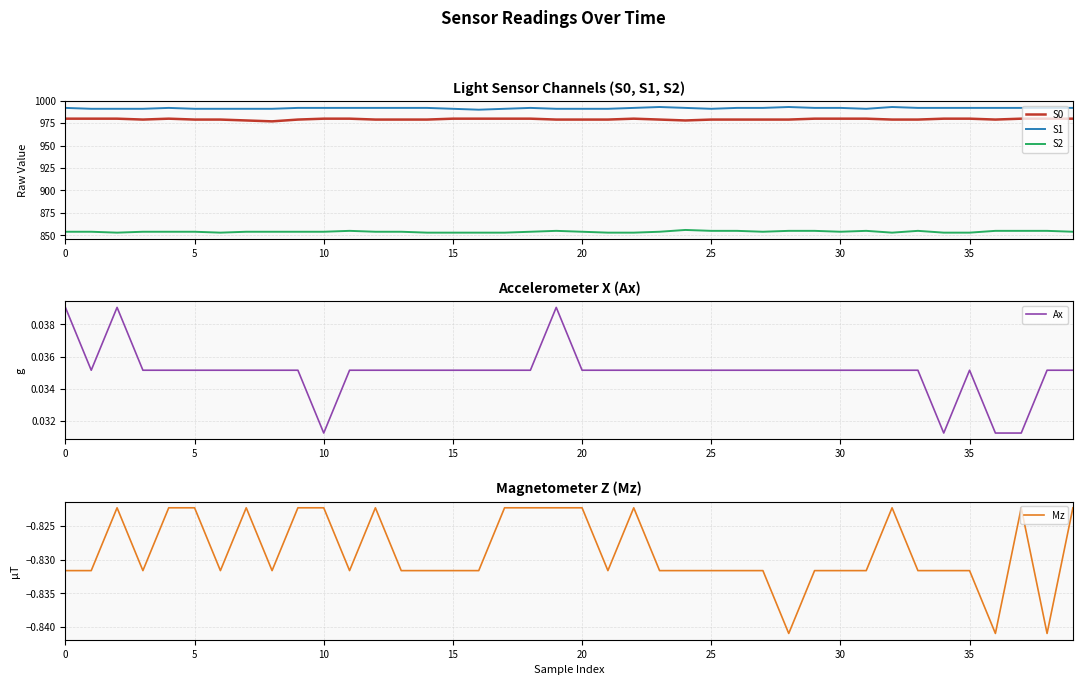

Which has a higher value, 13 or 30?

30